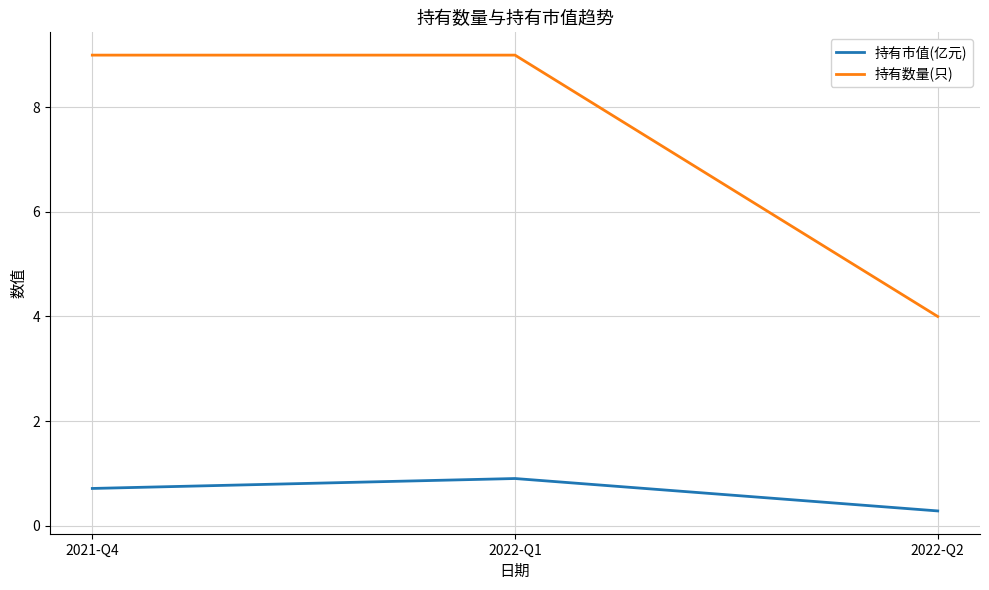

Reading left to right, extract all data points from this chart.

持有市值(亿元): 2021-Q4=0.7	2022-Q1=0.9	2022-Q2=0.3
持有数量(只): 2021-Q4=9.0	2022-Q1=9.0	2022-Q2=4.0